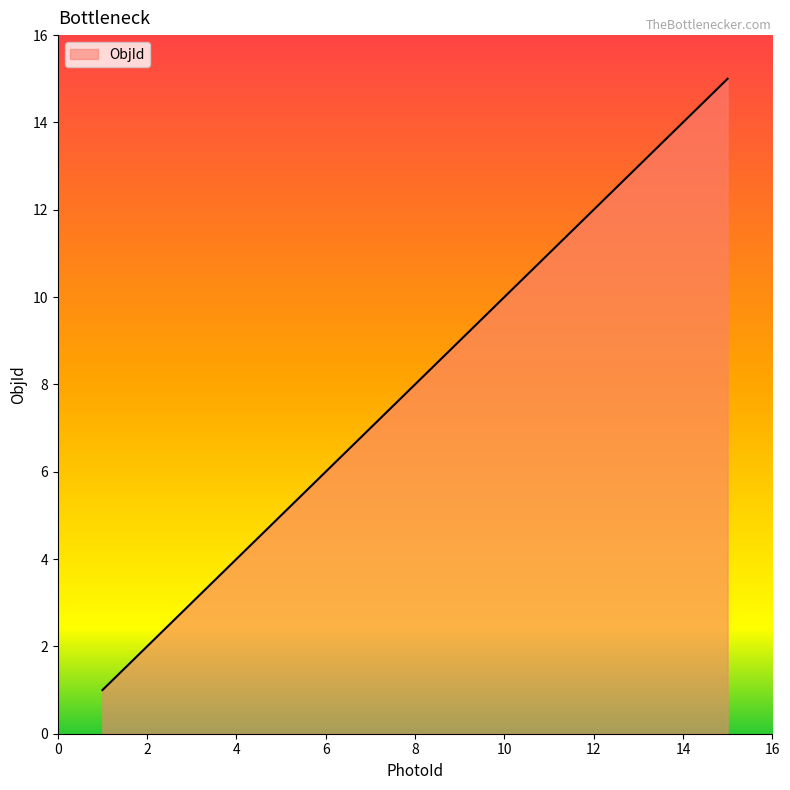

True or false: the data has more than 1 interior local peaks.

False